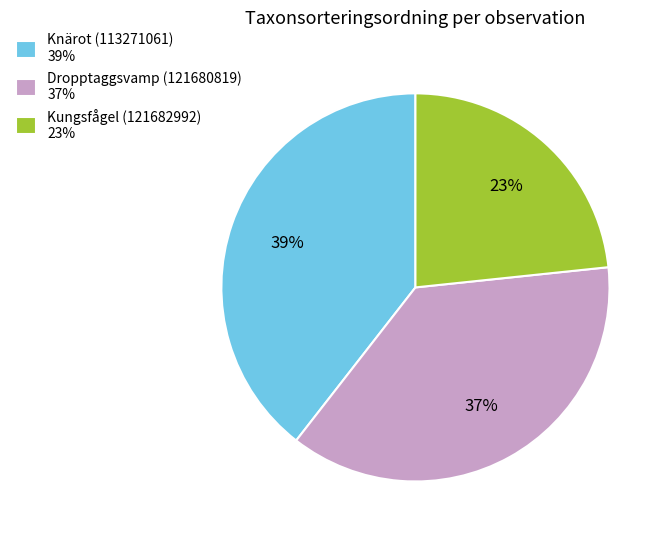

Which category has the smallest portion of the pie?

Kungsfågel (121682992)